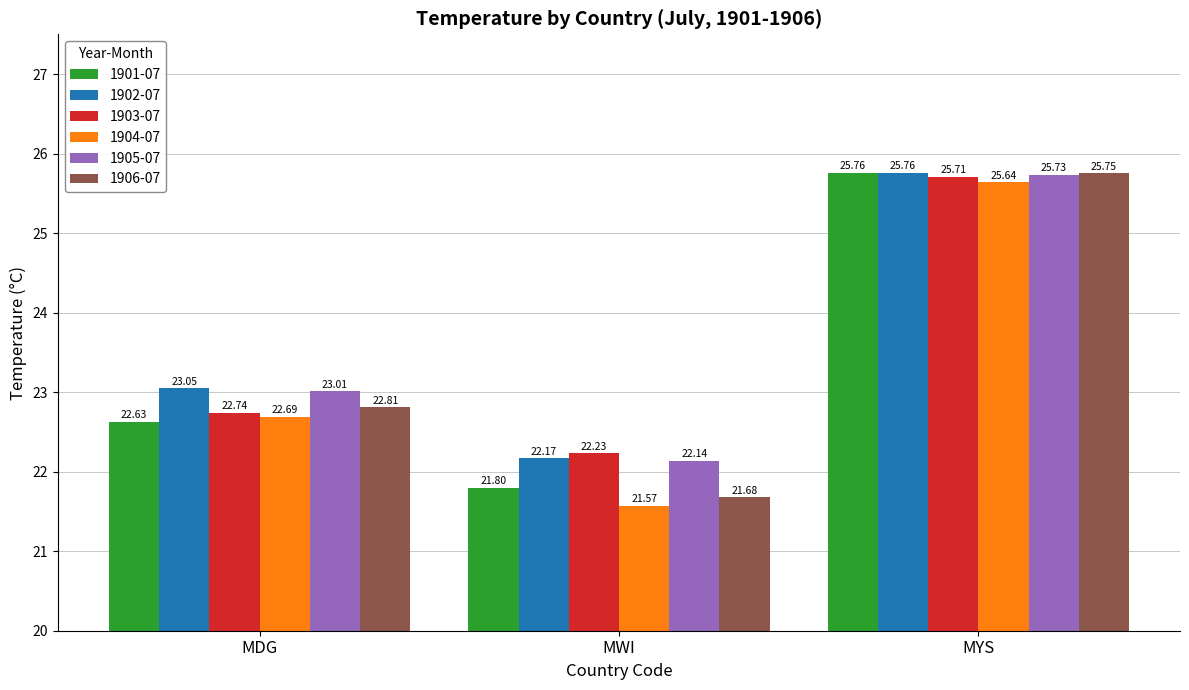

Reading right to left, list all the values displayed in this chart.

1901-07: MYS=25.8	MWI=21.8	MDG=22.6
1902-07: MYS=25.8	MWI=22.2	MDG=23.1
1903-07: MYS=25.7	MWI=22.2	MDG=22.7
1904-07: MYS=25.6	MWI=21.6	MDG=22.7
1905-07: MYS=25.7	MWI=22.1	MDG=23.0
1906-07: MYS=25.8	MWI=21.7	MDG=22.8